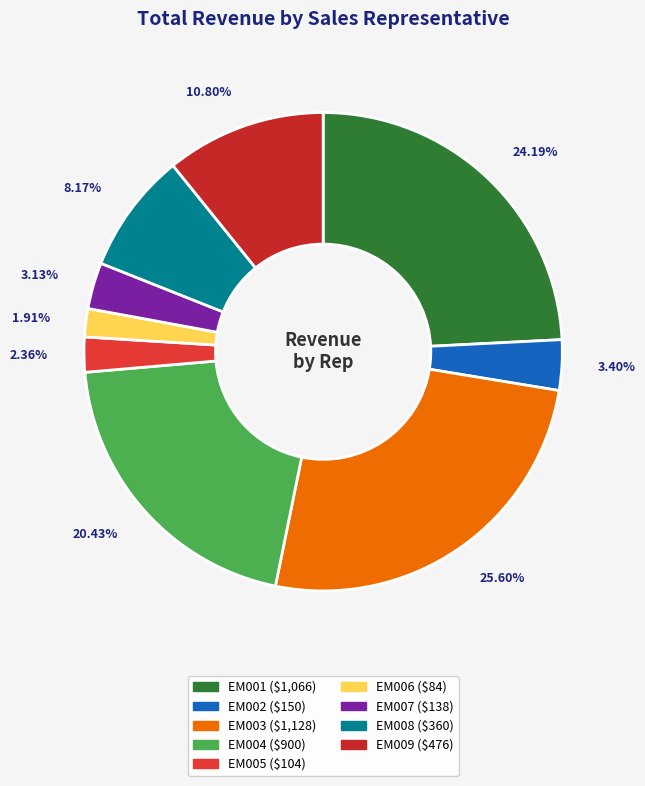

What is the smallest slice in the pie chart?

EM006